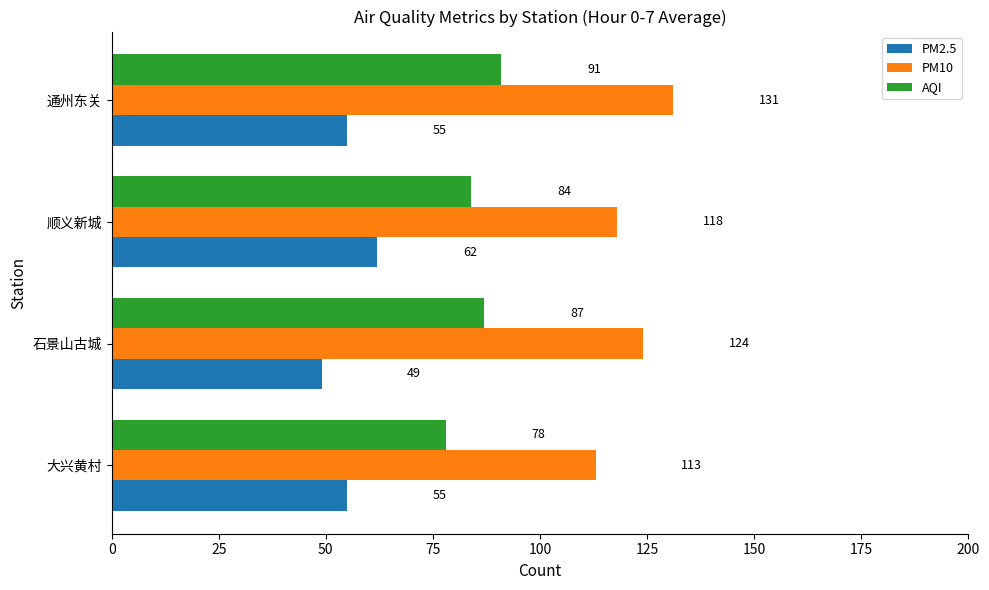

The PM2.5 series shows 55 at 大兴黄村. True or false?

True